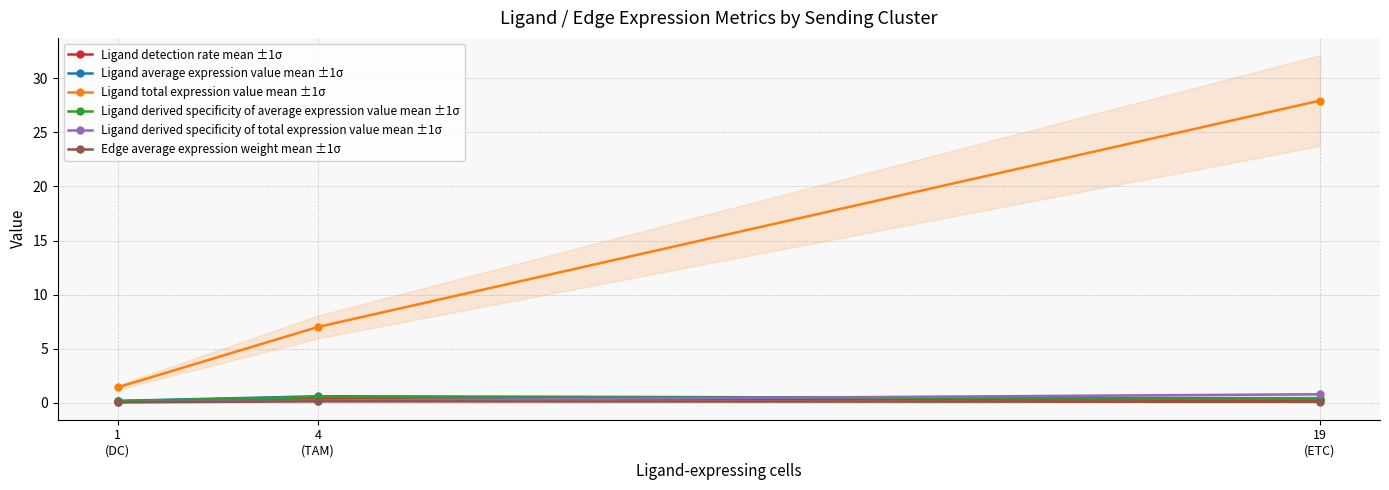

Reading left to right, extract all data points from this chart.

Ligand detection rate mean ±1σ: 1
(DC)=0.1	4
(TAM)=0.3	19
(ETC)=0.3
Ligand average expression value mean ±1σ: 1
(DC)=0.2	4
(TAM)=0.6	19
(ETC)=0.4
Ligand total expression value mean ±1σ: 1
(DC)=1.4	4
(TAM)=7.0	19
(ETC)=27.9
Ligand derived specificity of average expression value mean ±1σ: 1
(DC)=0.1	4
(TAM)=0.5	19
(ETC)=0.3
Ligand derived specificity of total expression value mean ±1σ: 1
(DC)=0.0	4
(TAM)=0.2	19
(ETC)=0.8
Edge average expression weight mean ±1σ: 1
(DC)=0.0	4
(TAM)=0.1	19
(ETC)=0.1